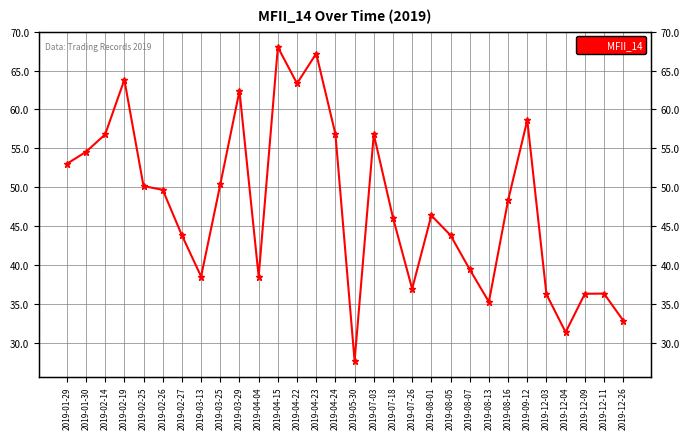

How many data points are less than 48?

15